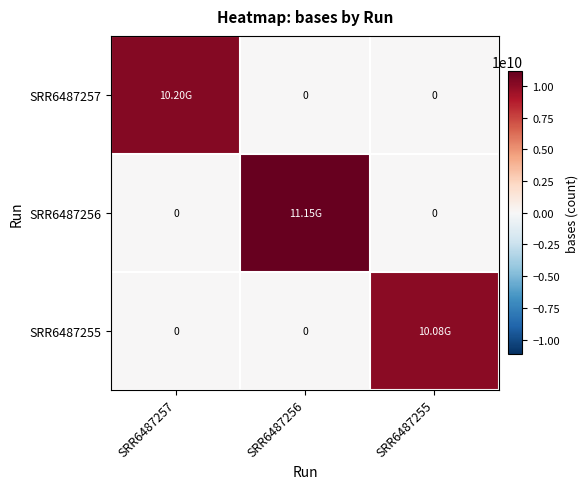

What is the average value of the SRR6487257 series?

3399804100